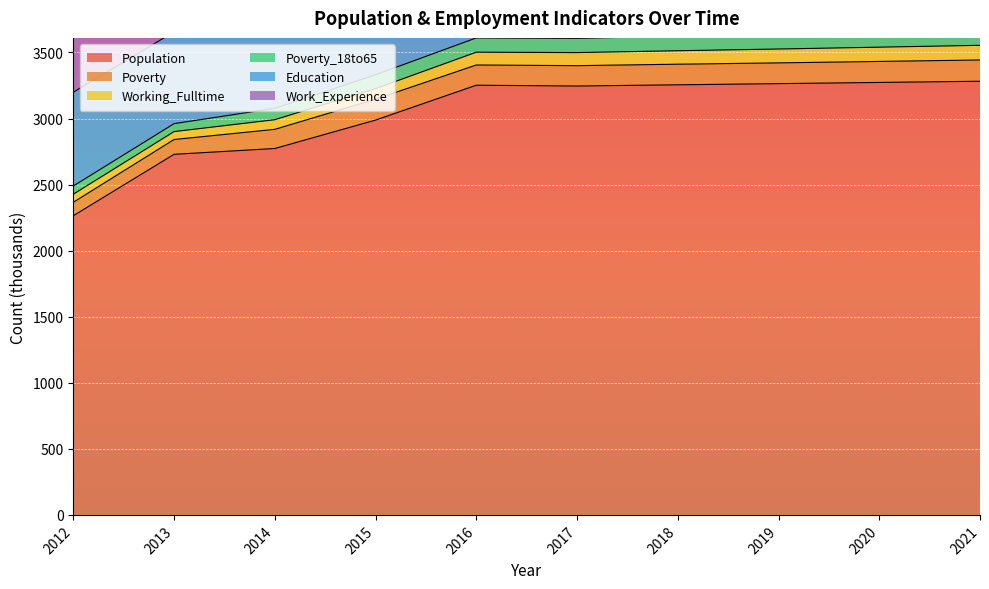

True or false: Population has a value of 1223 at 2020.

False